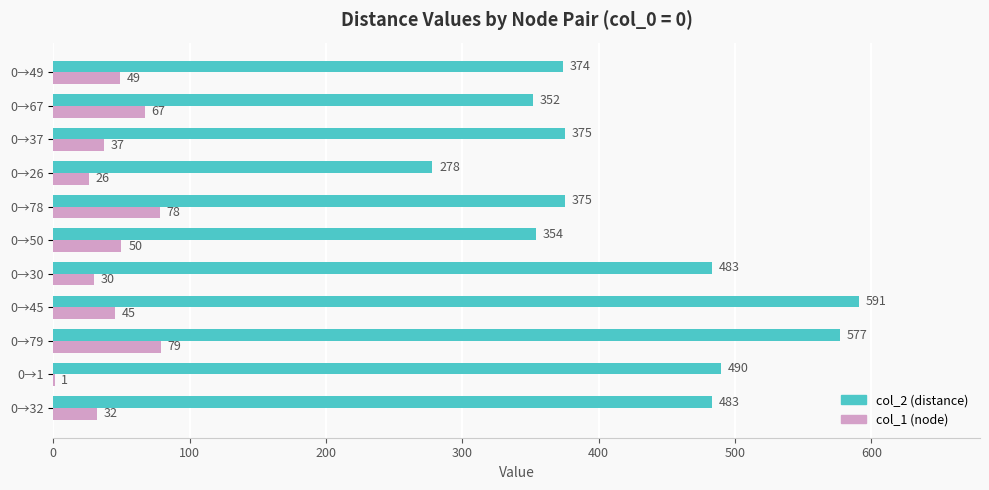

What is the greatest value displayed?

591